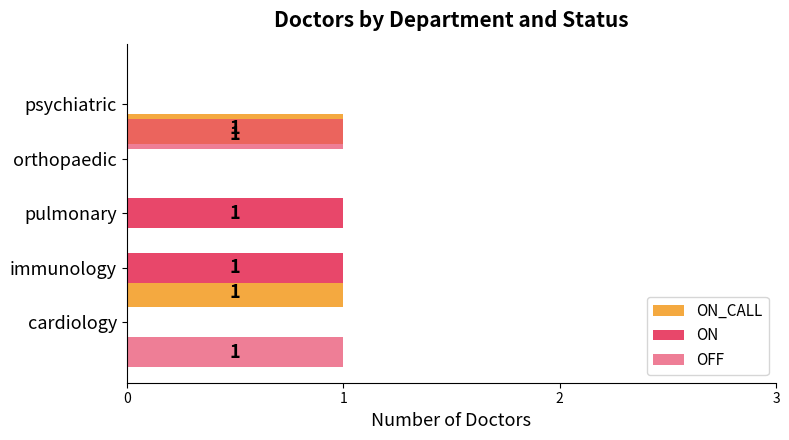

True or false: ON has a value of 0 at cardiology.

False